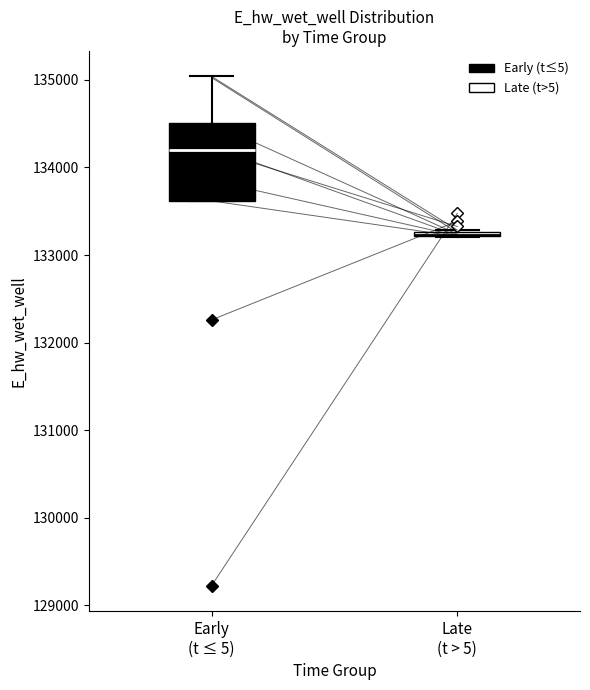

Where is the upper edge of the box for Late (t > 5) on the y-axis? The values are not printed on the chart, so give them approximately, as read against the axis.

133300